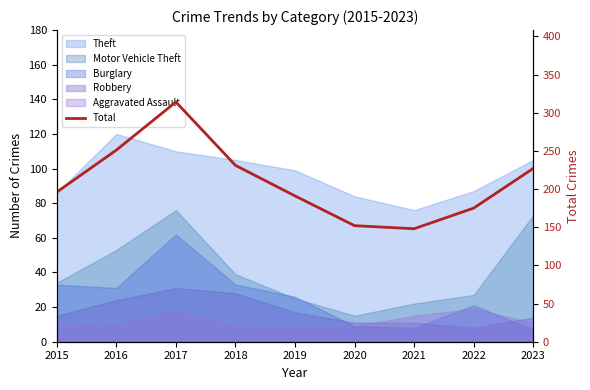

Where is the data nearest to the value 231?

2018